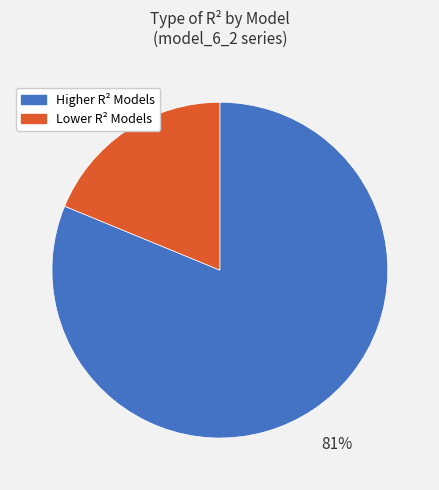

To the nearest percent, what is the difference between the Higher R² Models and Lower R² Models slice percentages?

62%